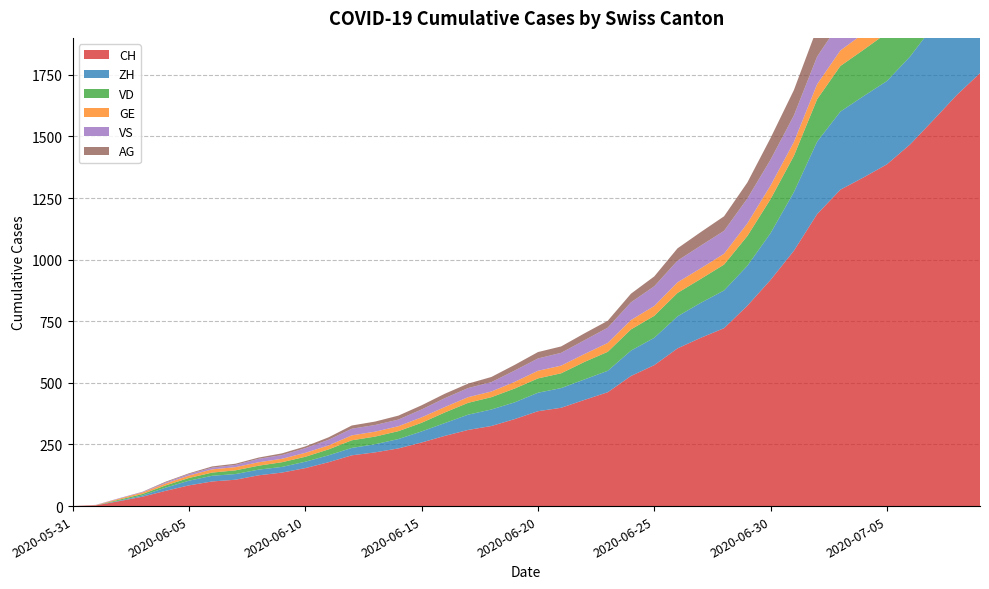

Reading left to right, extract all data points from this chart.

CH: 0	3	20	38	62	84	100	107	125	136	154	178	206	218	234	258	285	309	325	353	385	399	431	462	528	572	640	683	722	813	918	1036	1185	1284	1334	1387	1468	1567	1668	1757
ZH: 0	0	2	5	13	19	23	23	23	23	26	28	30	33	38	45	52	62	67	68	75	80	83	87	103	111	130	142	153	162	190	238	294	317	330	338	357	382	405	424
VD: 0	0	4	6	9	11	13	15	16	19	20	24	31	31	32	35	43	48	50	56	58	60	71	77	86	89	95	97	105	121	138	147	172	185	188	195	208	224	240	252
GE: 0	1	4	6	8	10	13	13	14	14	16	16	20	20	20	22	22	23	23	27	31	31	32	36	38	40	43	43	44	51	55	56	61	63	66	68	75	79	83	91
VS: 0	1	2	2	4	6	7	9	14	15	19	23	27	27	27	32	36	37	38	46	50	52	56	62	72	80	88	92	93	101	105	108	112	116	118	120	123	126	126	128
AG: 0	0	0	1	3	3	5	5	5	7	7	10	13	14	16	17	18	18	21	23	26	26	28	28	35	40	50	55	59	65	88	103	116	120	123	125	132	140	147	153